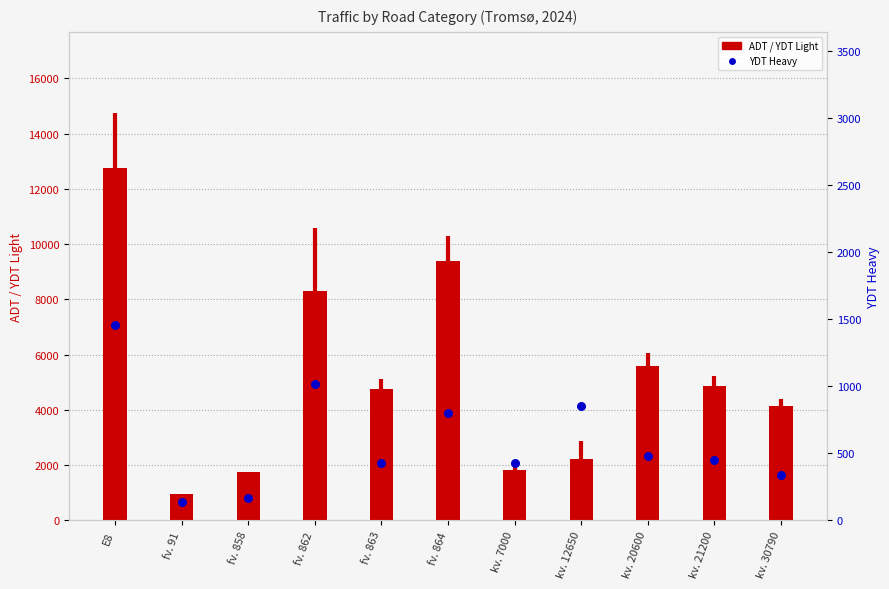

At which category is the sum across all series the highest?

E8